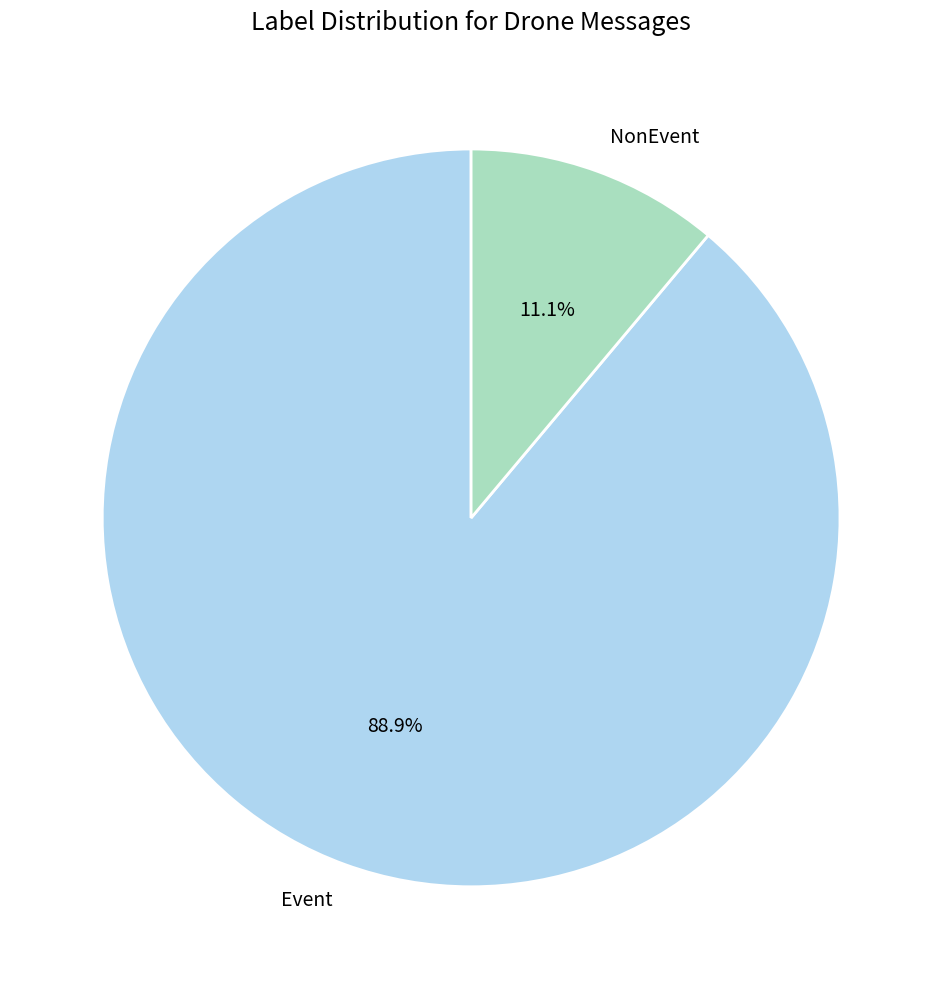

Does Event represent more than half of the total?

Yes